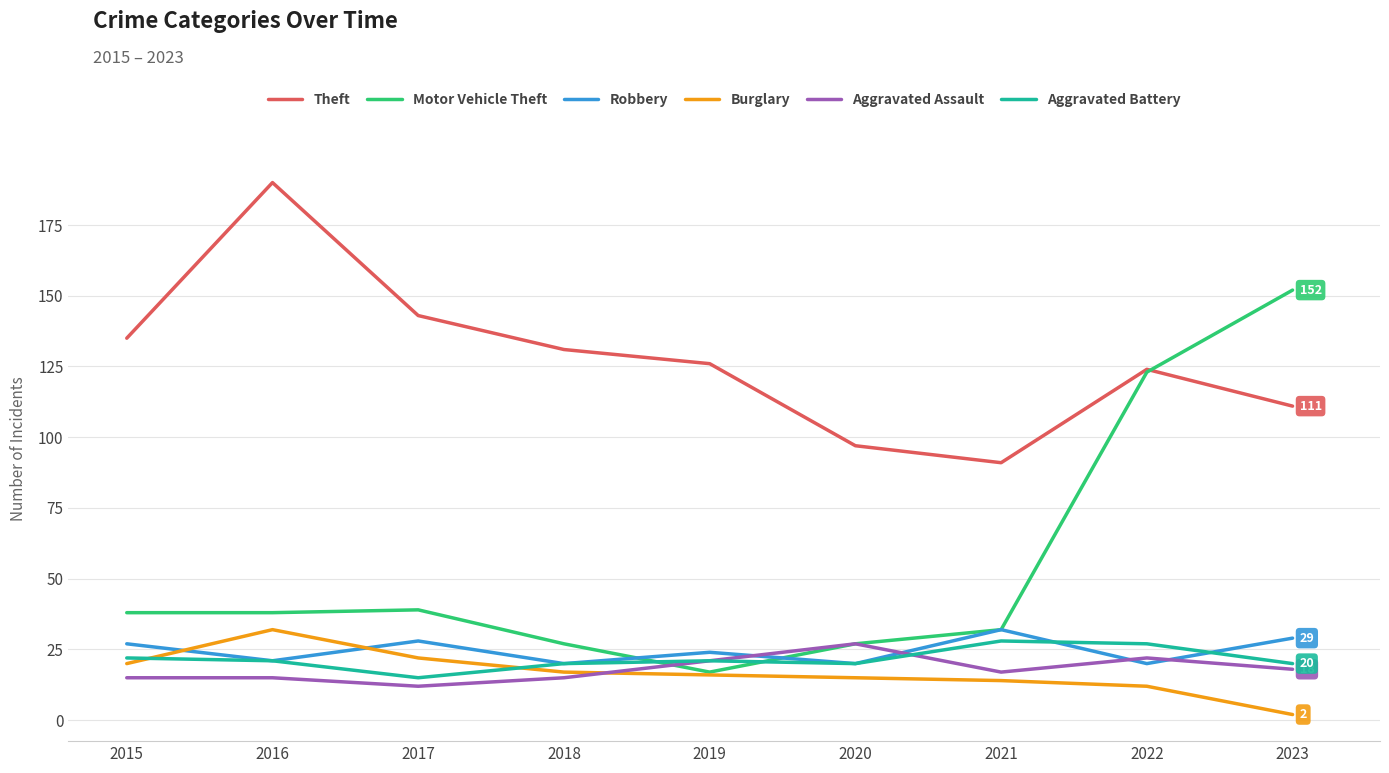

Reading right to left, extract all data points from this chart.

Theft: 2023=111	2022=124	2021=91	2020=97	2019=126	2018=131	2017=143	2016=190	2015=135
Motor Vehicle Theft: 2023=152	2022=123	2021=32	2020=27	2019=17	2018=27	2017=39	2016=38	2015=38
Robbery: 2023=29	2022=20	2021=32	2020=20	2019=24	2018=20	2017=28	2016=21	2015=27
Burglary: 2023=2	2022=12	2021=14	2020=15	2019=16	2018=17	2017=22	2016=32	2015=20
Aggravated Assault: 2023=18	2022=22	2021=17	2020=27	2019=21	2018=15	2017=12	2016=15	2015=15
Aggravated Battery: 2023=20	2022=27	2021=28	2020=20	2019=21	2018=20	2017=15	2016=21	2015=22